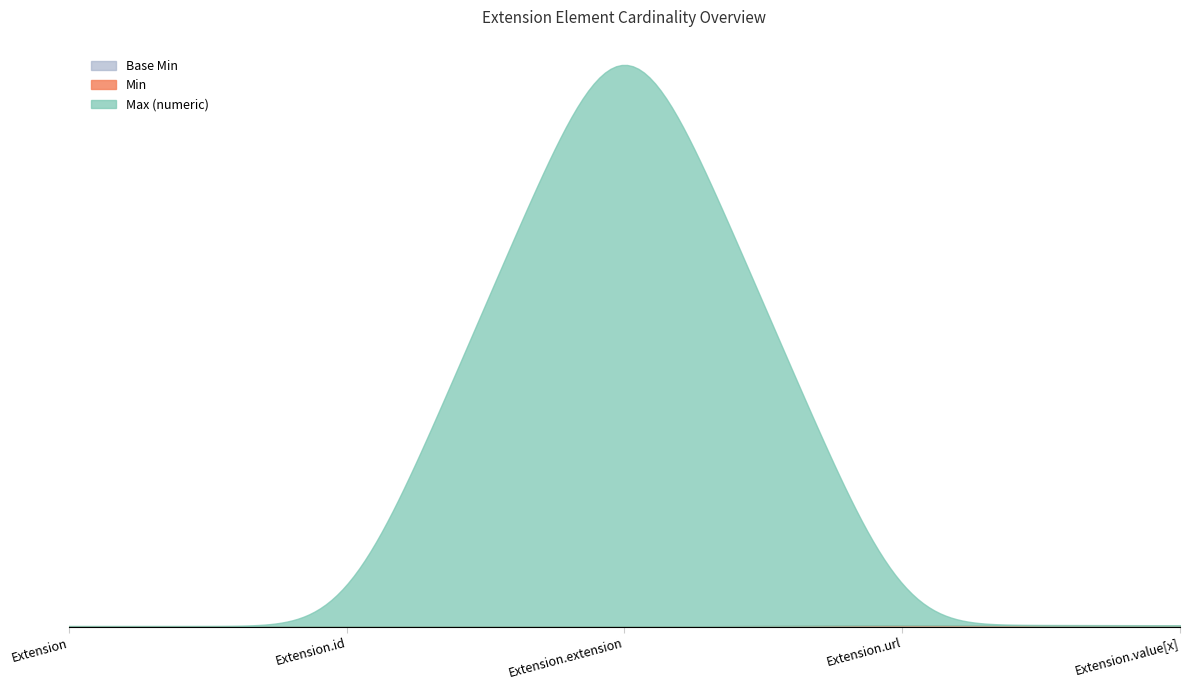

What is the value of the Max_numeric point at the 4th from the left?

1